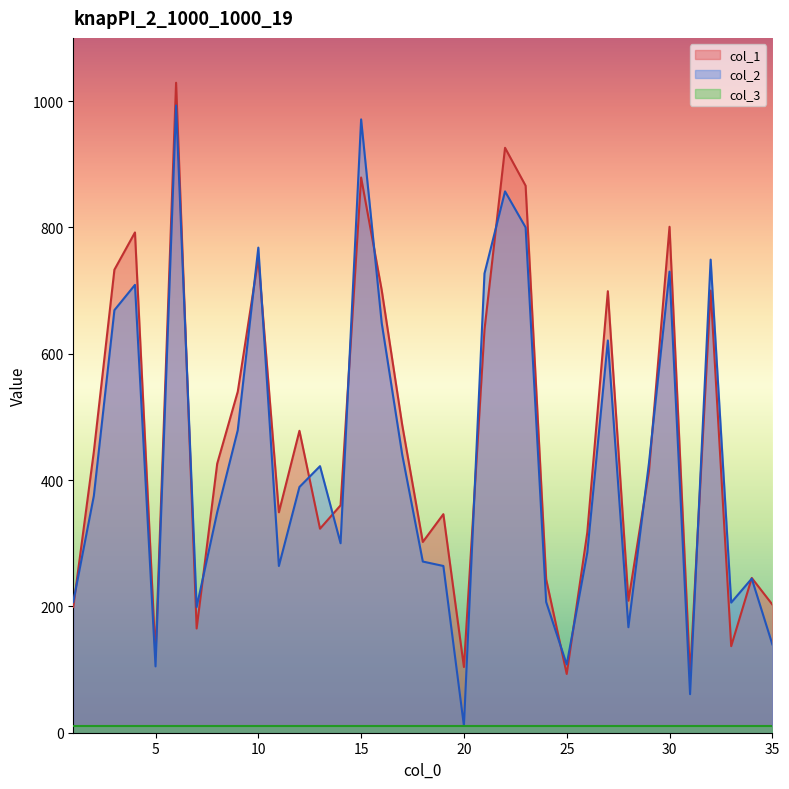

How many lines are shown in the chart?

3